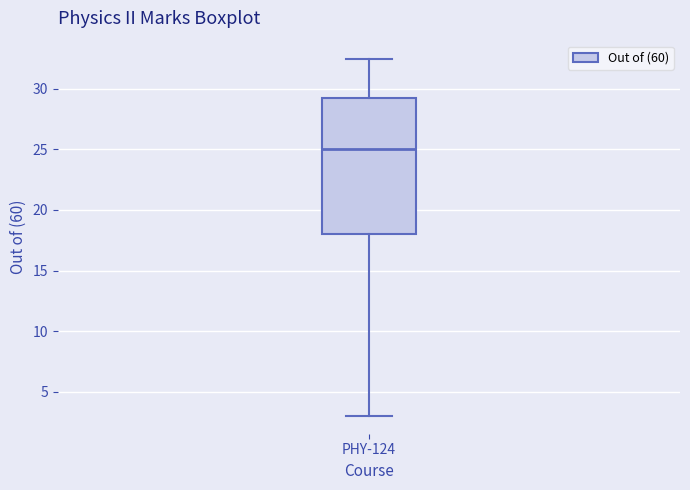

Where does the median line of the box for PHY-124 sit on the y-axis? The values are not printed on the chart, so give them approximately, as read against the axis.

25.0